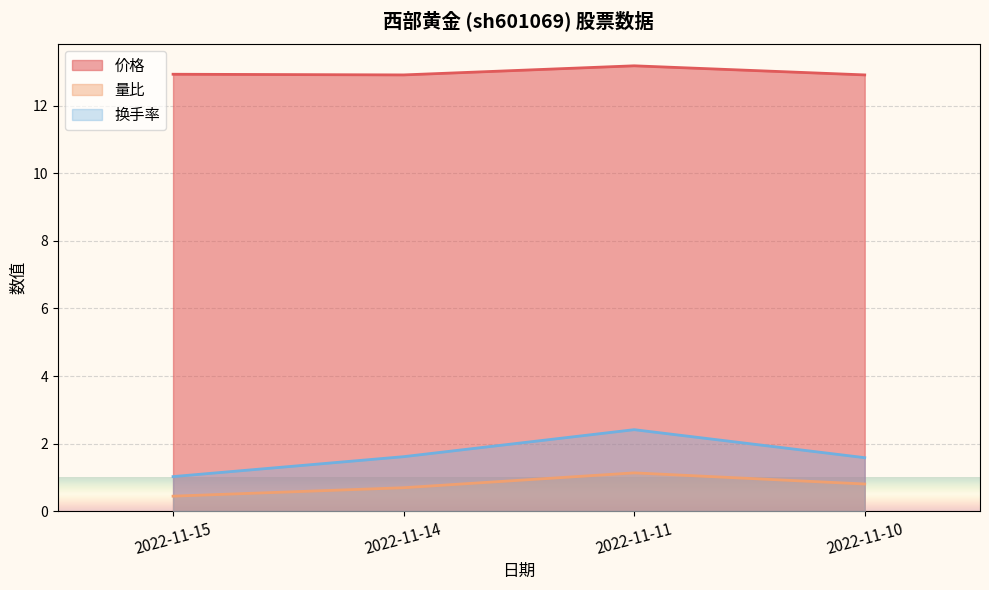

How many lines are shown in the chart?

3